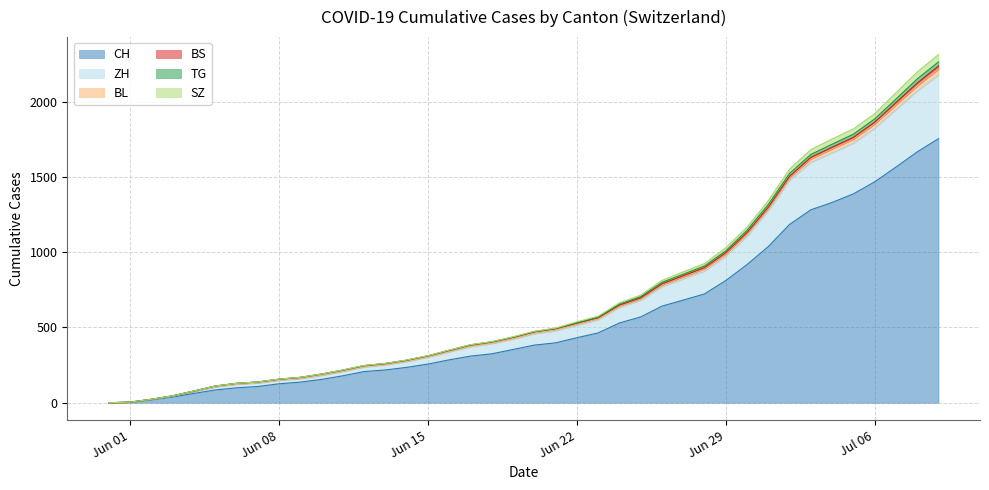

What is the maximum value for CH?

1755